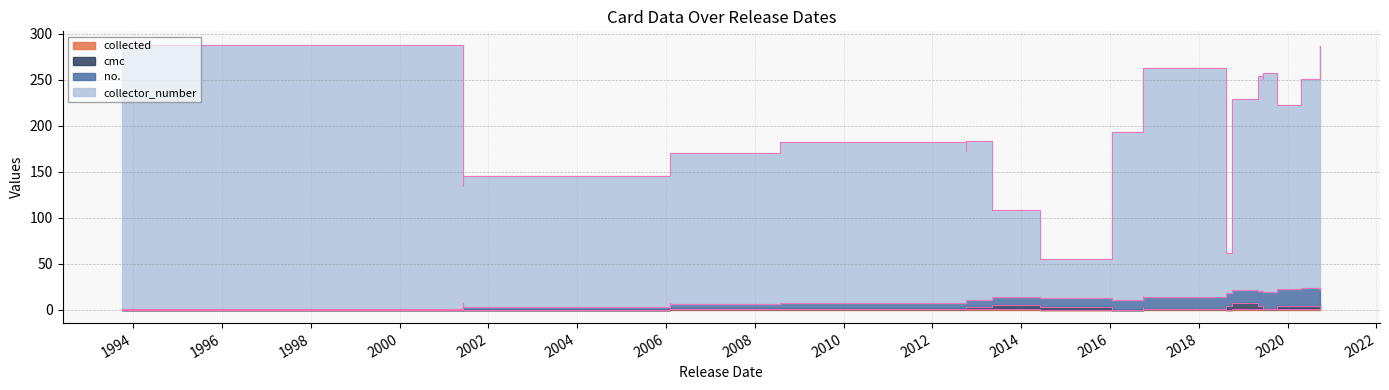

What is the difference between the highest and lowest values at 2016-01-22?

193